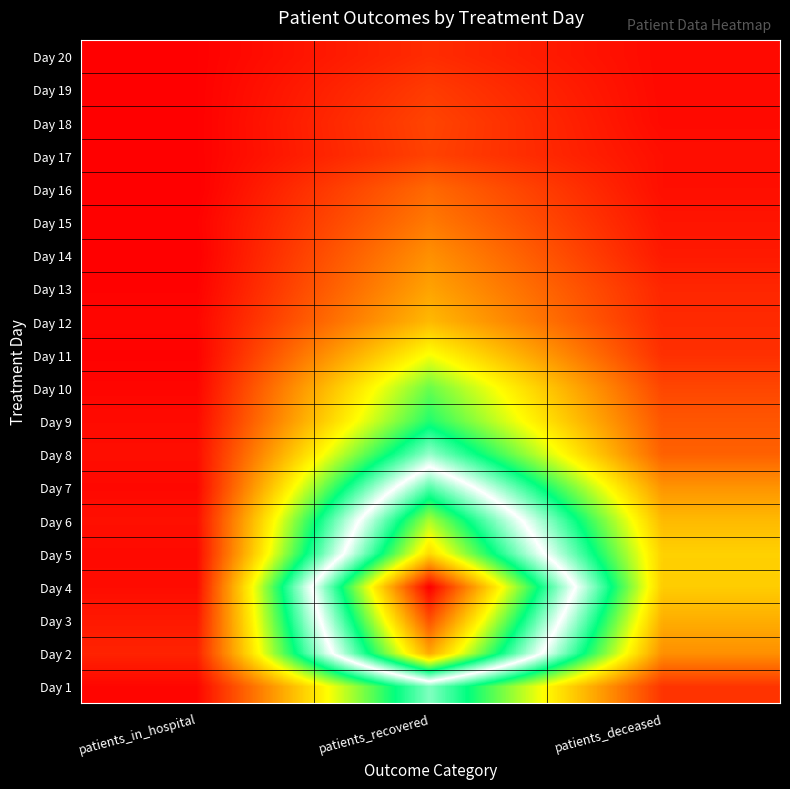

Reading left to right, list all the values displayed in this chart.

Day 1: patients_in_hospital=0.0	patients_recovered=0.4	patients_deceased=0.1
Day 2: patients_in_hospital=0.0	patients_recovered=0.8	patients_deceased=0.1
Day 3: patients_in_hospital=0.0	patients_recovered=0.9	patients_deceased=0.2
Day 4: patients_in_hospital=0.0	patients_recovered=1.0	patients_deceased=0.2
Day 5: patients_in_hospital=0.0	patients_recovered=0.8	patients_deceased=0.2
Day 6: patients_in_hospital=0.0	patients_recovered=0.7	patients_deceased=0.2
Day 7: patients_in_hospital=0.0	patients_recovered=0.6	patients_deceased=0.1
Day 8: patients_in_hospital=0.0	patients_recovered=0.4	patients_deceased=0.1
Day 9: patients_in_hospital=0.0	patients_recovered=0.4	patients_deceased=0.1
Day 10: patients_in_hospital=0.0	patients_recovered=0.3	patients_deceased=0.1
Day 11: patients_in_hospital=0.0	patients_recovered=0.3	patients_deceased=0.0
Day 12: patients_in_hospital=0.0	patients_recovered=0.2	patients_deceased=0.0
Day 13: patients_in_hospital=0.0	patients_recovered=0.2	patients_deceased=0.0
Day 14: patients_in_hospital=0.0	patients_recovered=0.1	patients_deceased=0.0
Day 15: patients_in_hospital=0.0	patients_recovered=0.1	patients_deceased=0.0
Day 16: patients_in_hospital=0.0	patients_recovered=0.1	patients_deceased=0.0
Day 17: patients_in_hospital=0.0	patients_recovered=0.1	patients_deceased=0.0
Day 18: patients_in_hospital=0.0	patients_recovered=0.1	patients_deceased=0.0
Day 19: patients_in_hospital=0.0	patients_recovered=0.1	patients_deceased=0.0
Day 20: patients_in_hospital=0.0	patients_recovered=0.0	patients_deceased=0.0